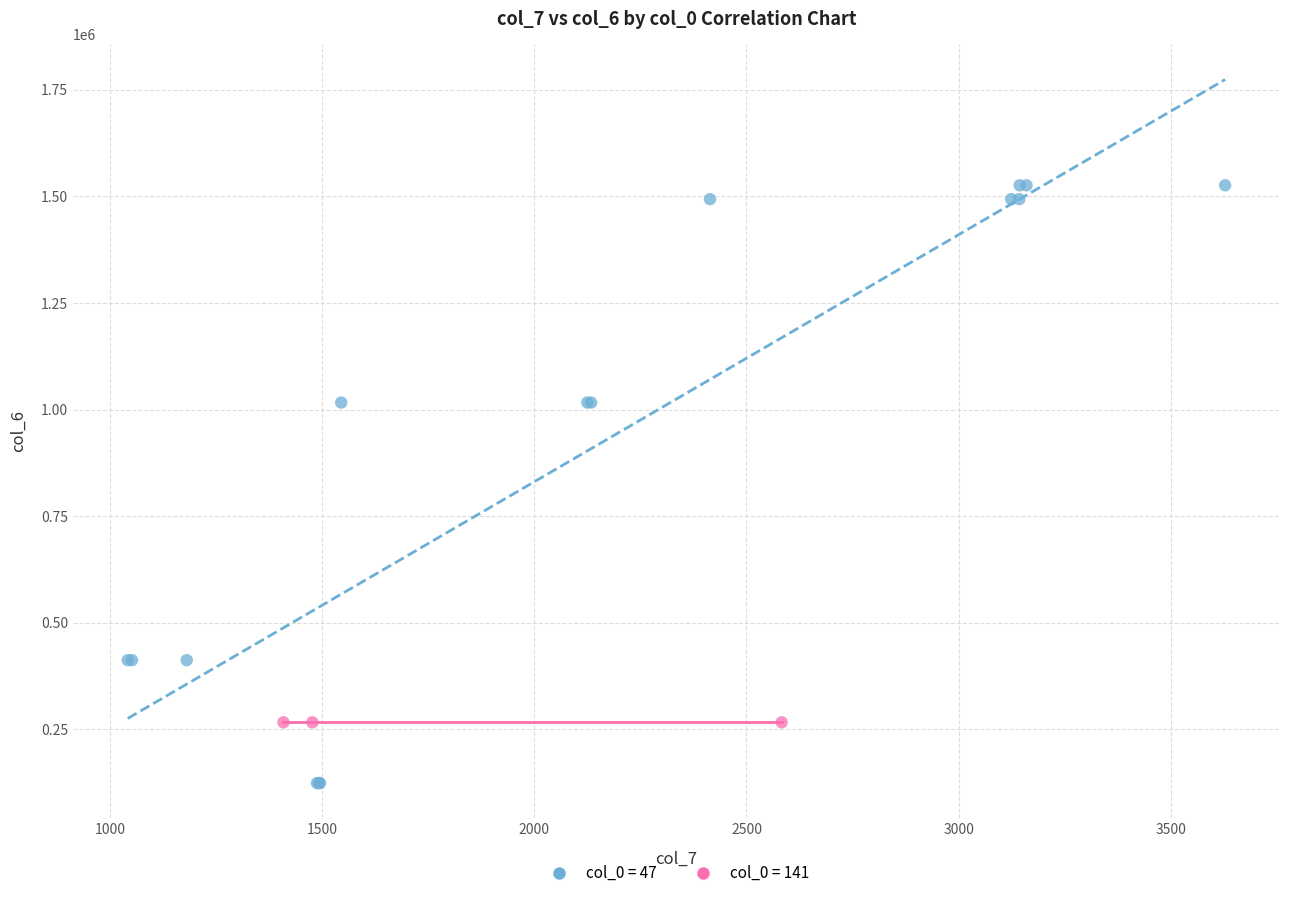

Which series contains the lowest Y value?

col_0 = 47